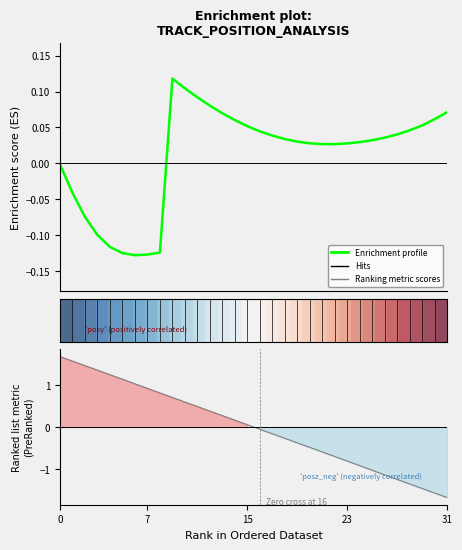

The value of Enrichment profile at 7 is -0.1. True or false?

True